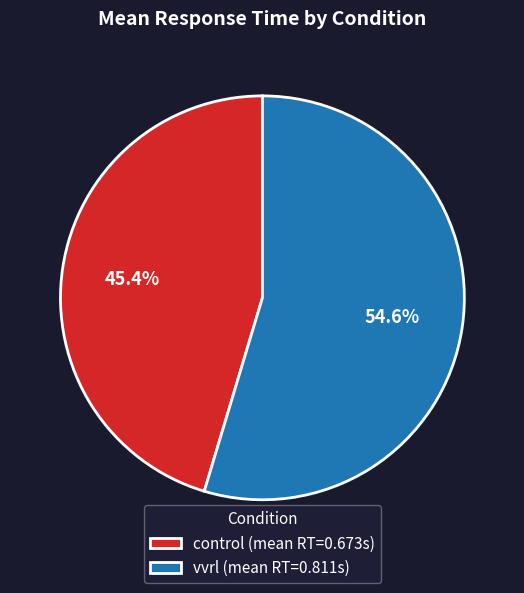

How many segments does this pie chart have?

2